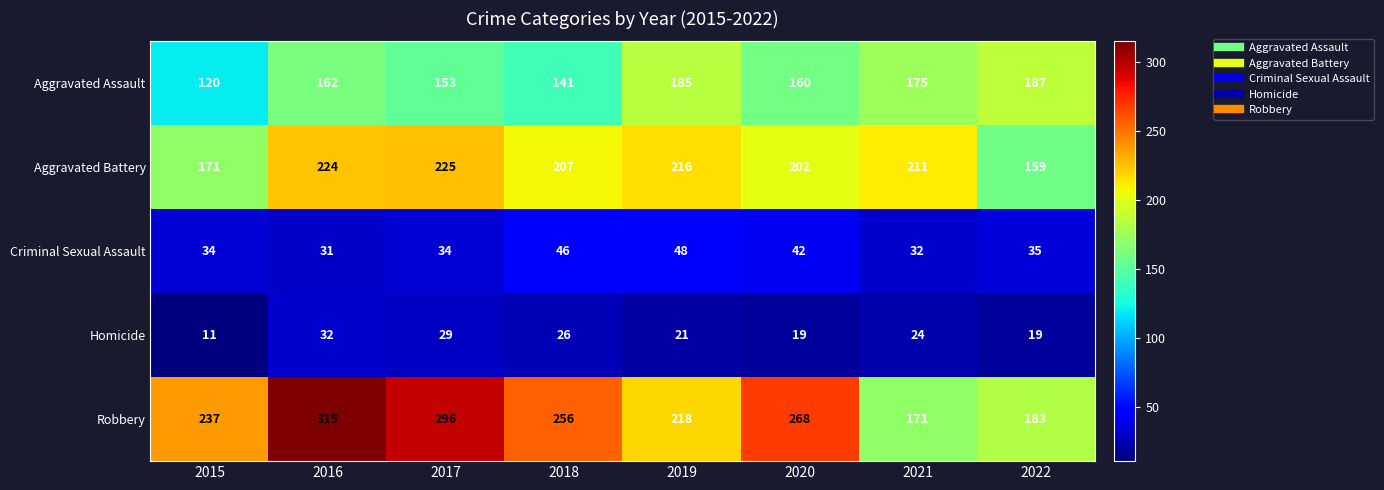

How many series are shown in this chart?

5